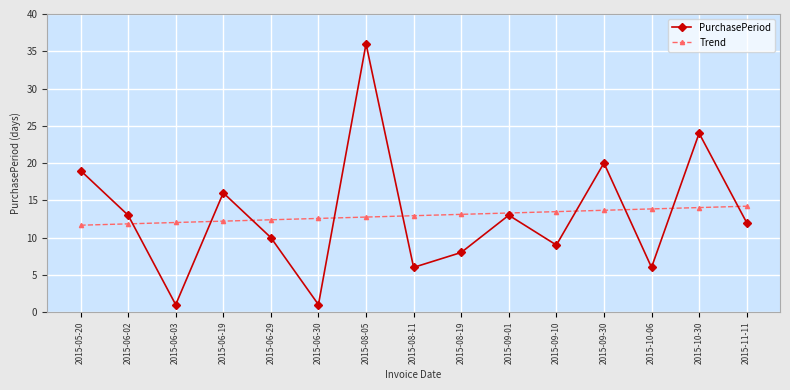

How many lines are shown in the chart?

2